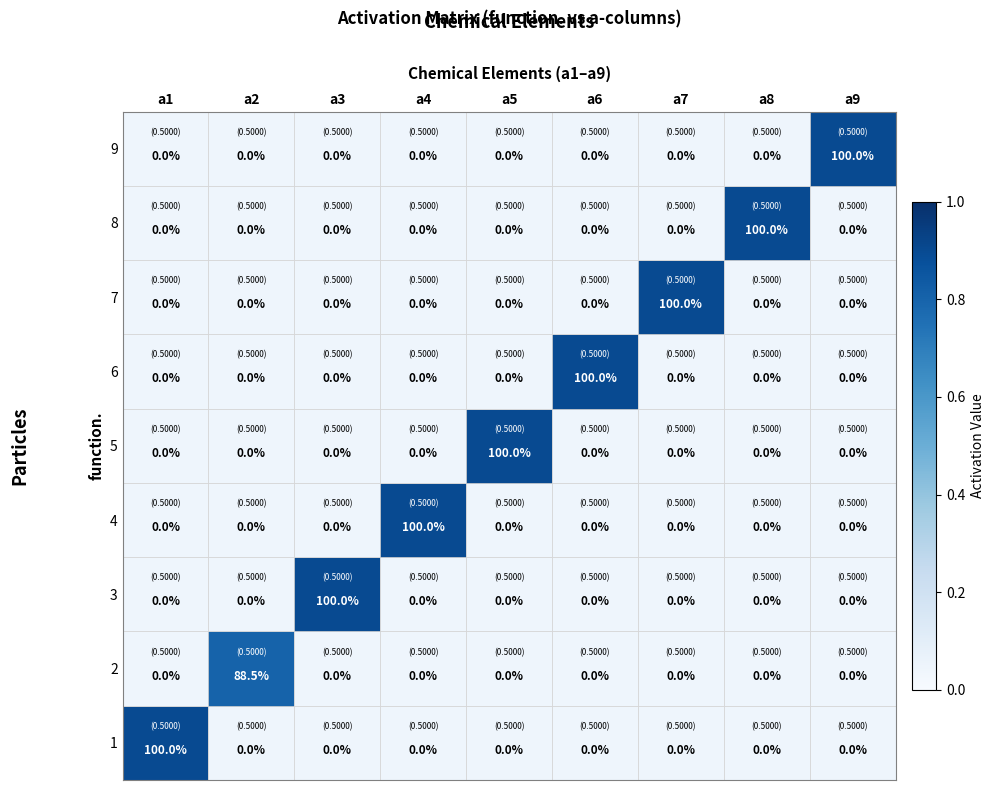

The value of 8 at a1 is 0.0. True or false?

True